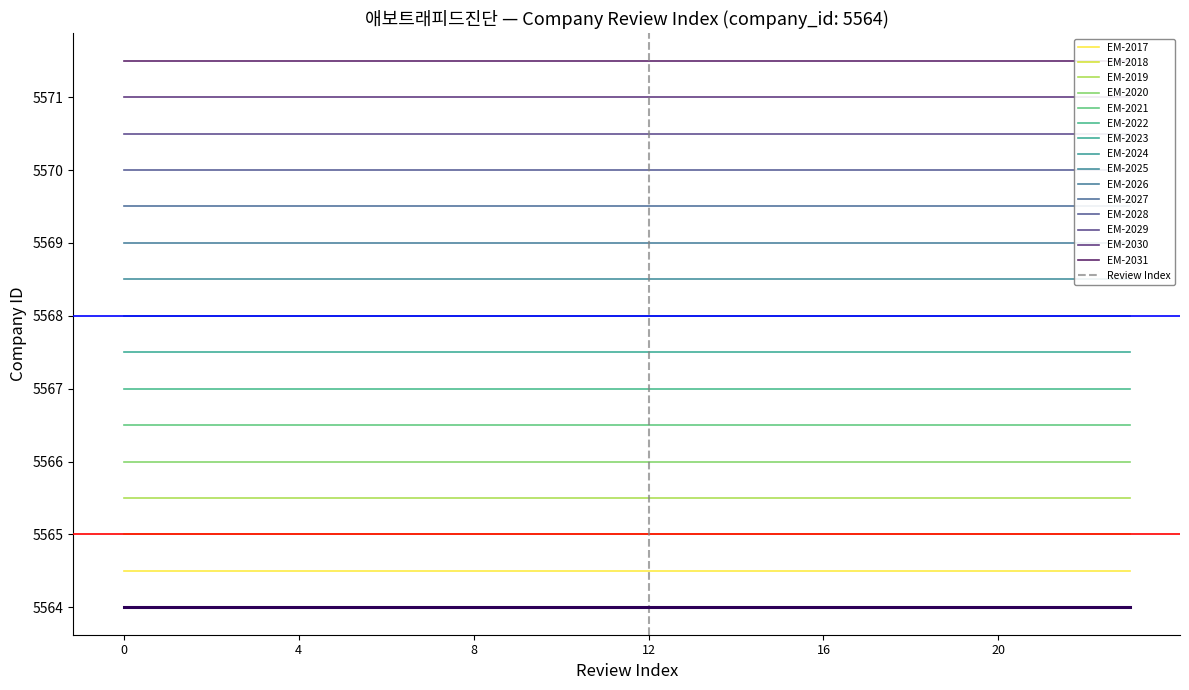

What is the average value of the Company ID series?

5564